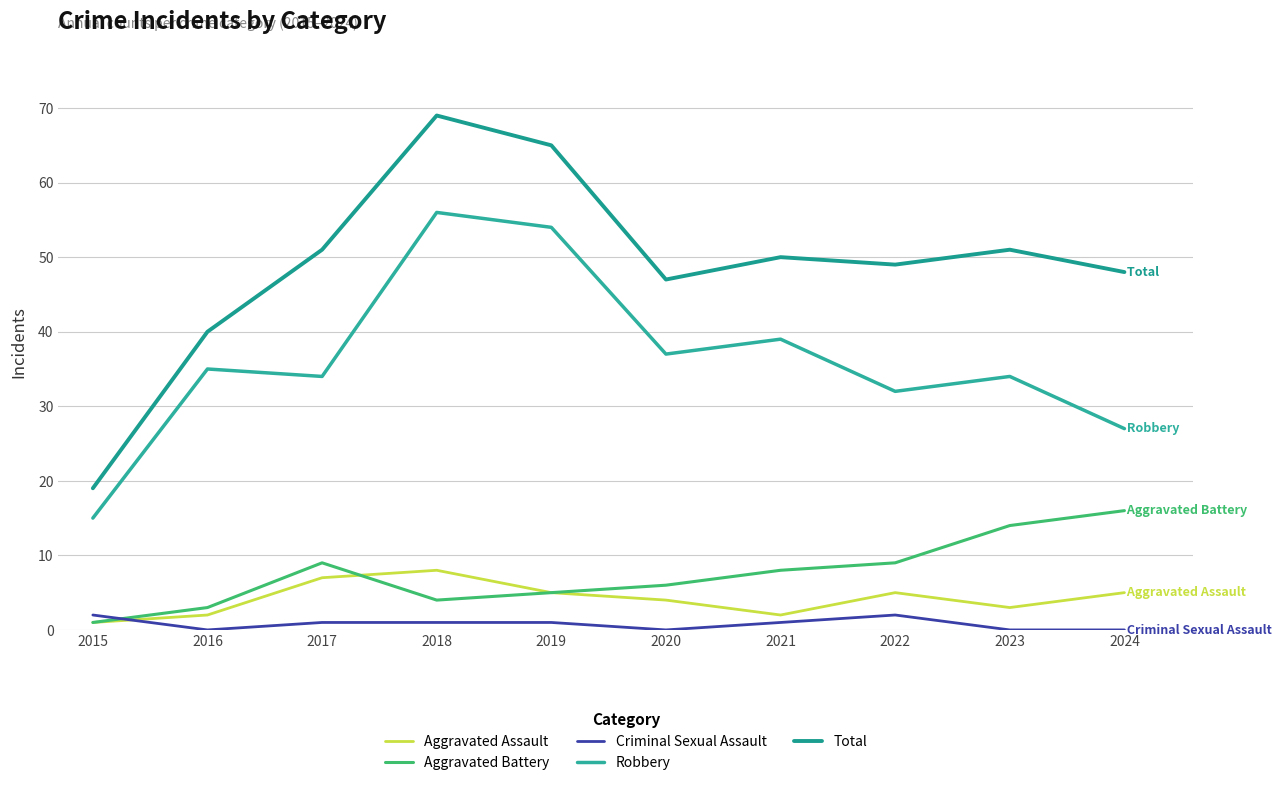

What is the difference between the second highest and minimum values in the Aggravated Assault series?

6